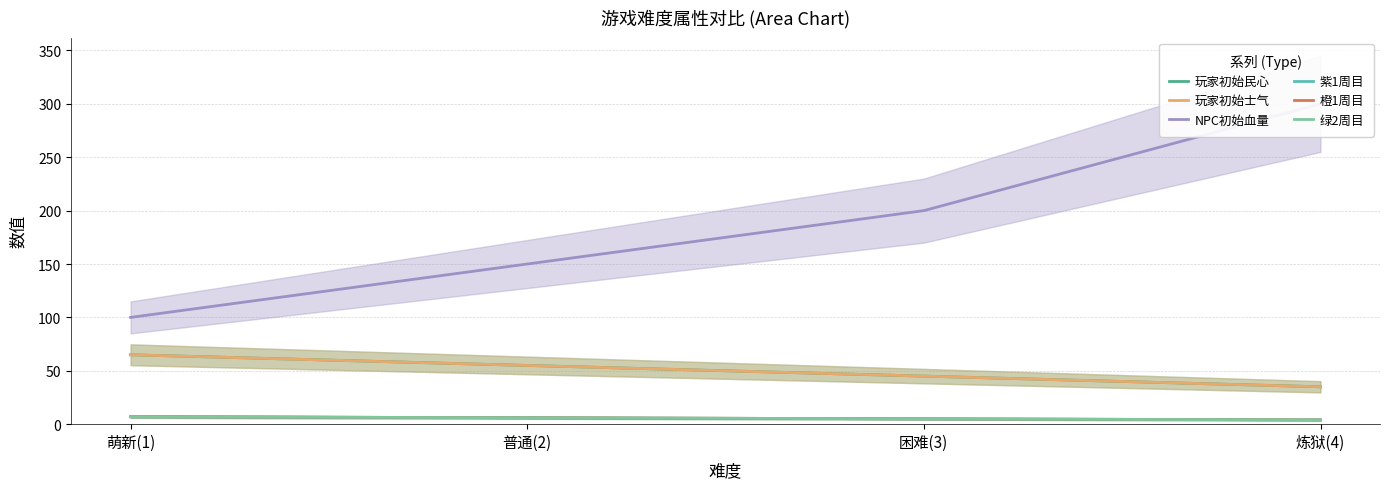

True or false: 橙1周目 has more than 0 interior local peaks.

False